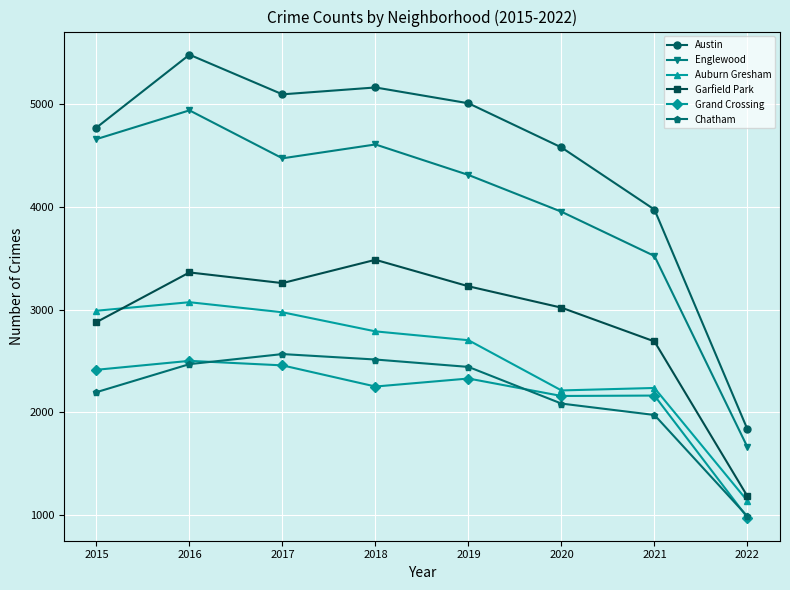

What is the approximate value of Auburn Gresham at 2022?

1136